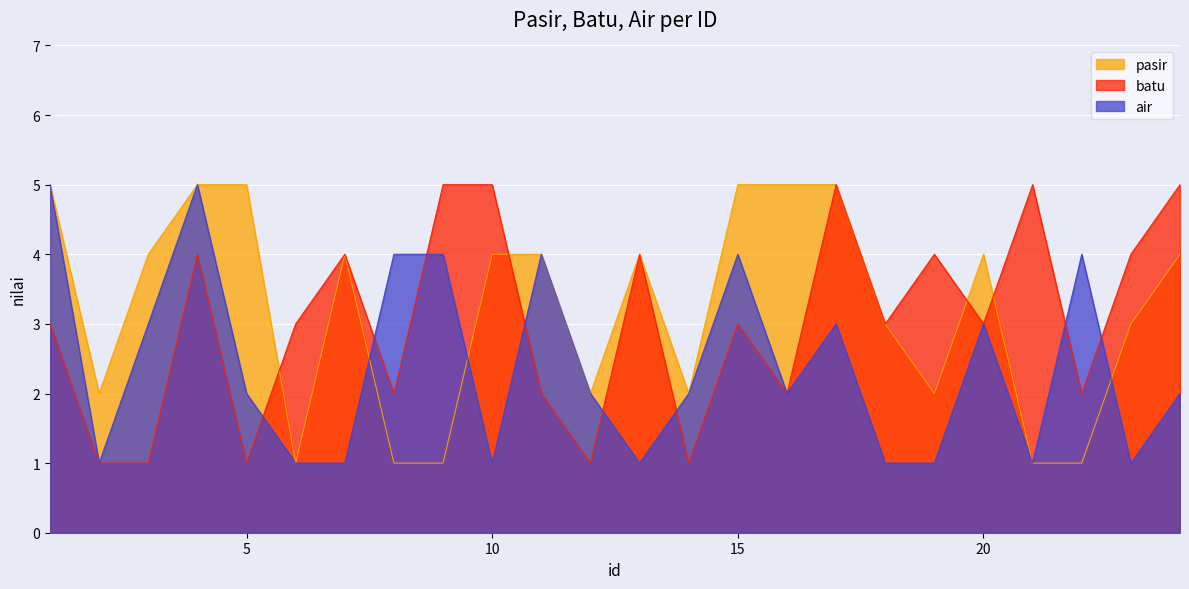

How many values in the pasir series are below 4?

11